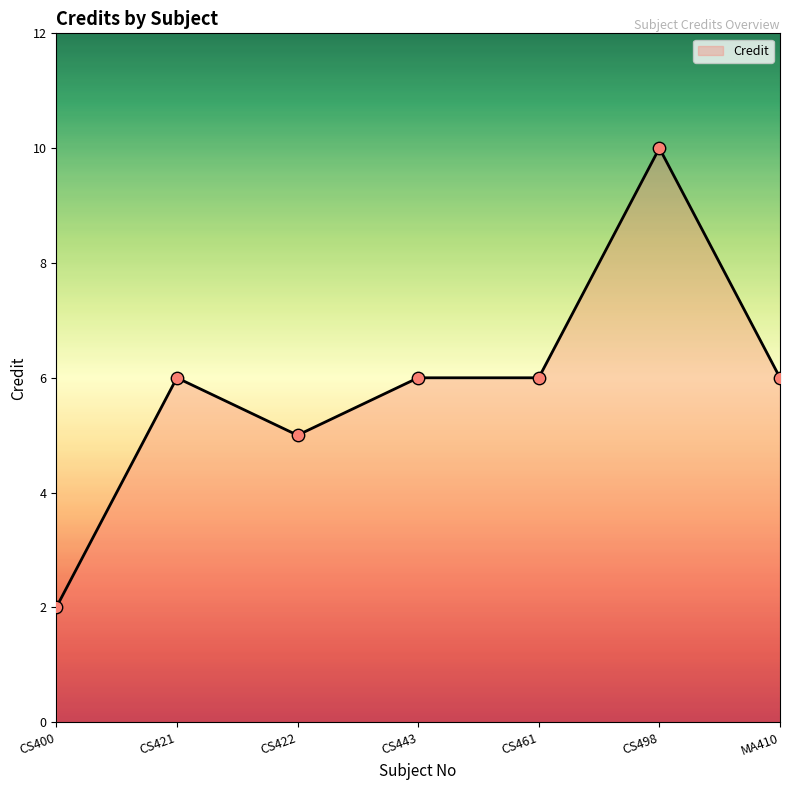

Between CS421 and CS400, which is larger?

CS421